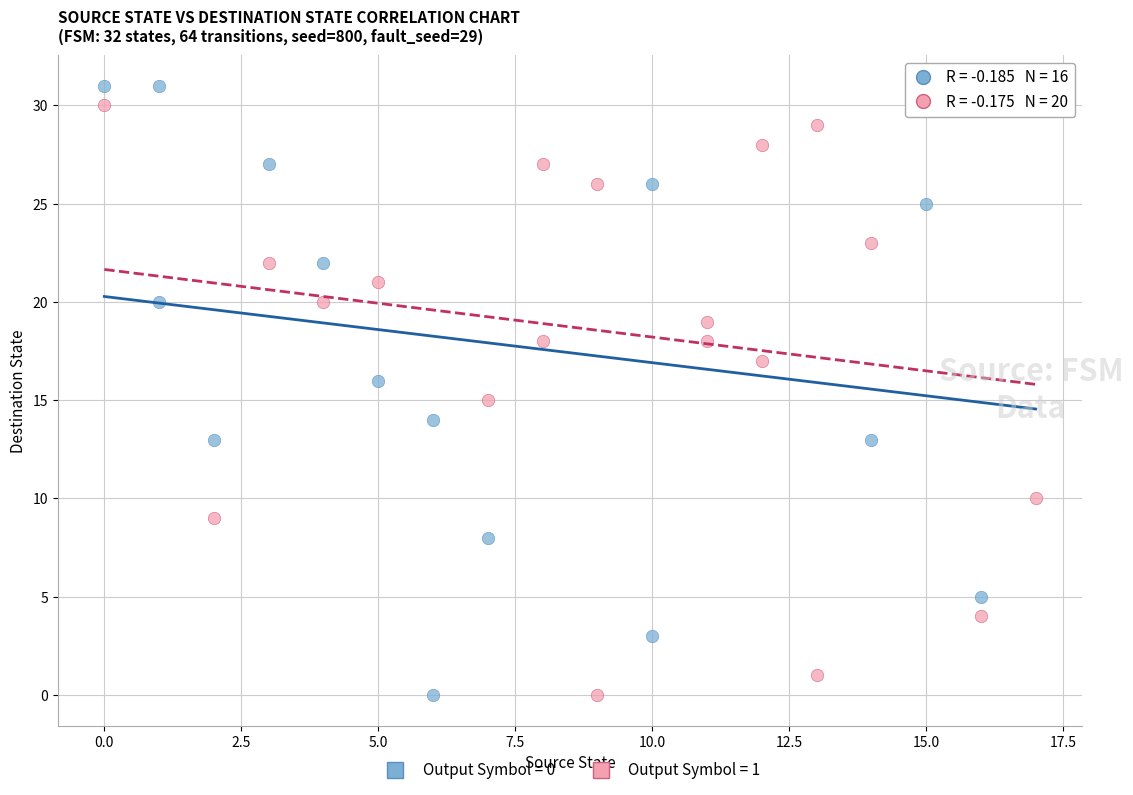

What are all the series names shown in the legend?

Output Symbol = 0, Output Symbol = 1